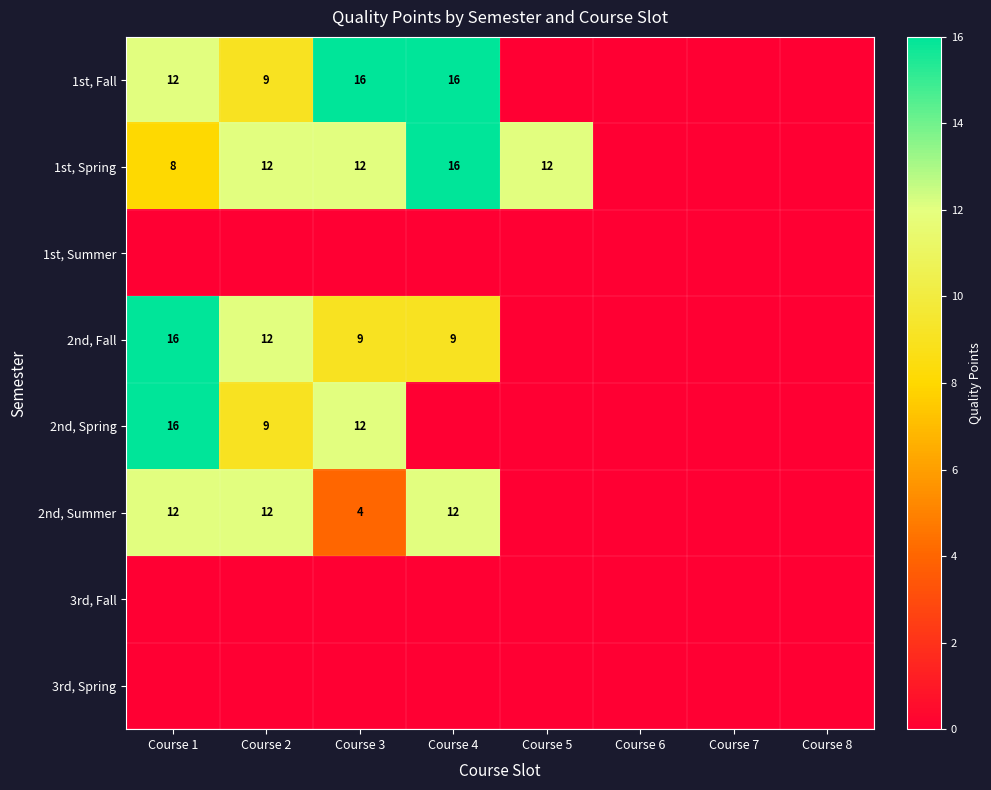

Between Course 7 and Course 1, which is larger?

Course 1